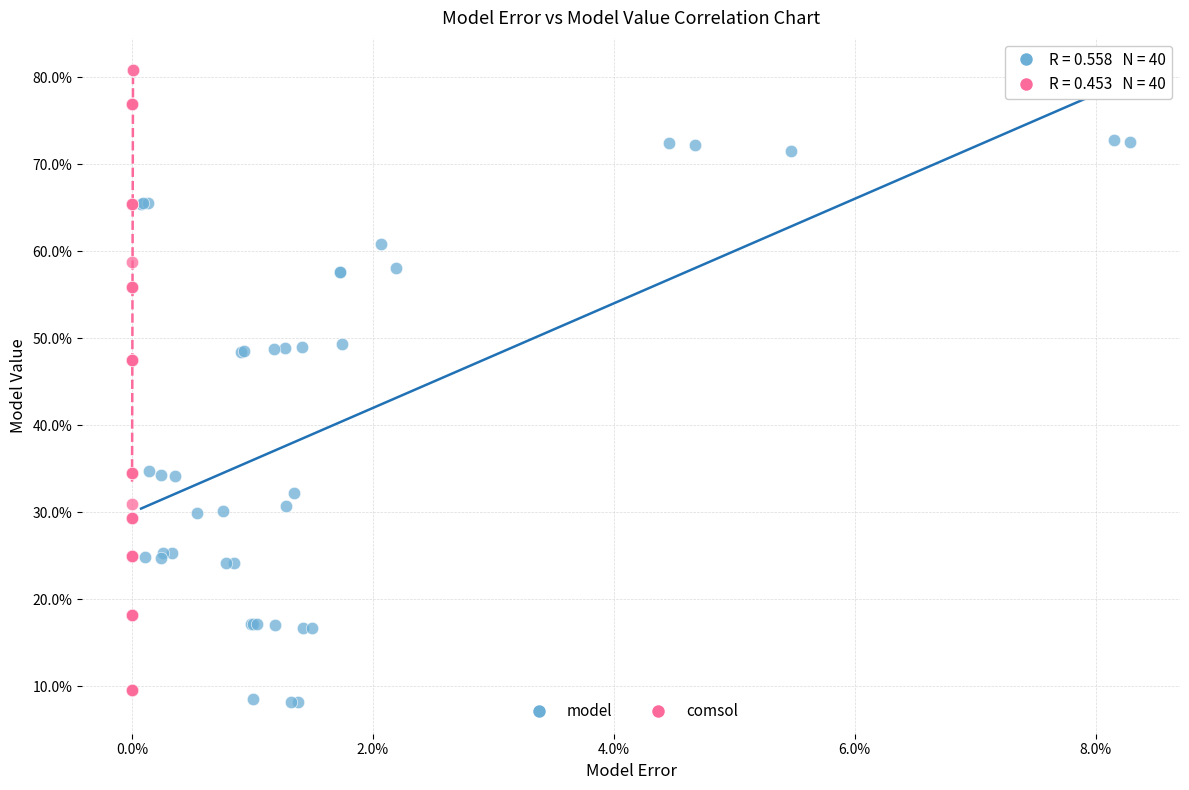

Which series contains the lowest Y value?

model